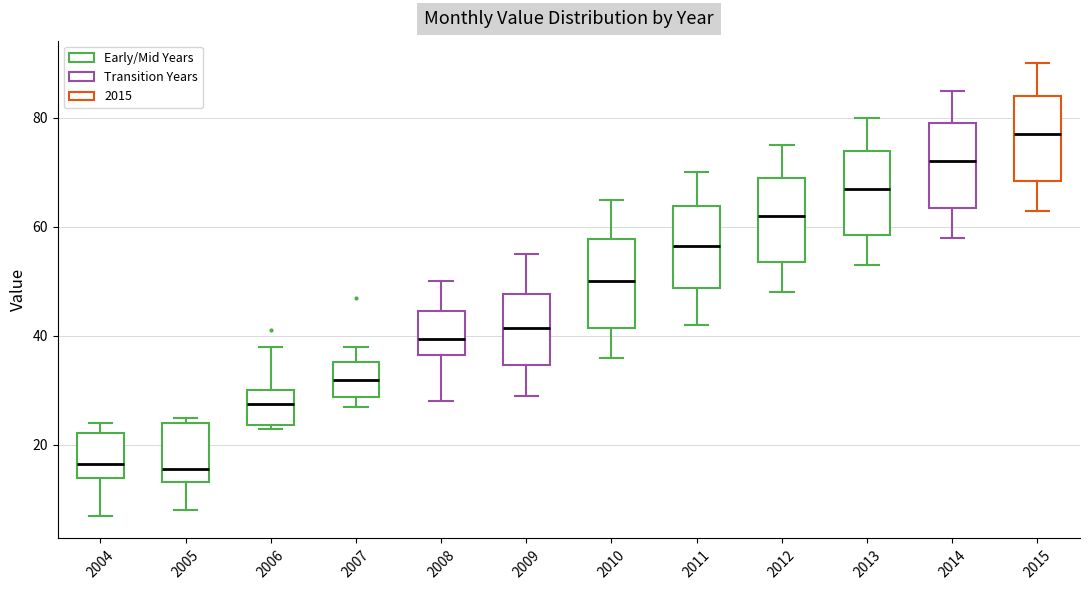

Where is the upper edge of the box at x = 2010 on the y-axis? The values are not printed on the chart, so give them approximately, as read against the axis.

58